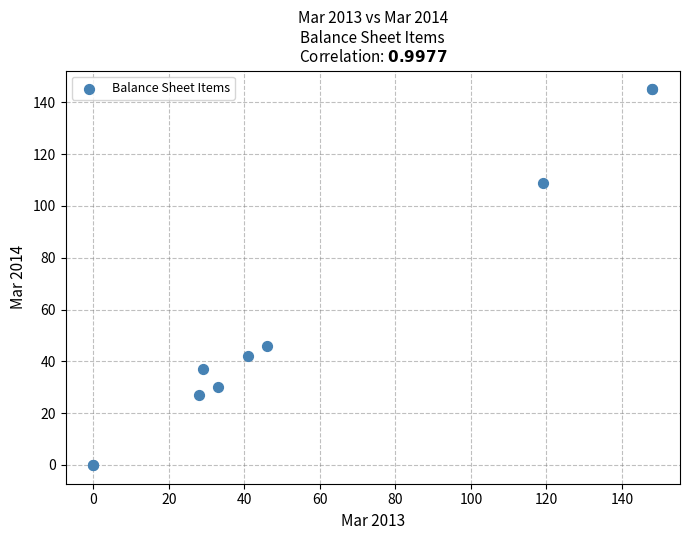

What Y value in the scatter plot is closest to 72?

46